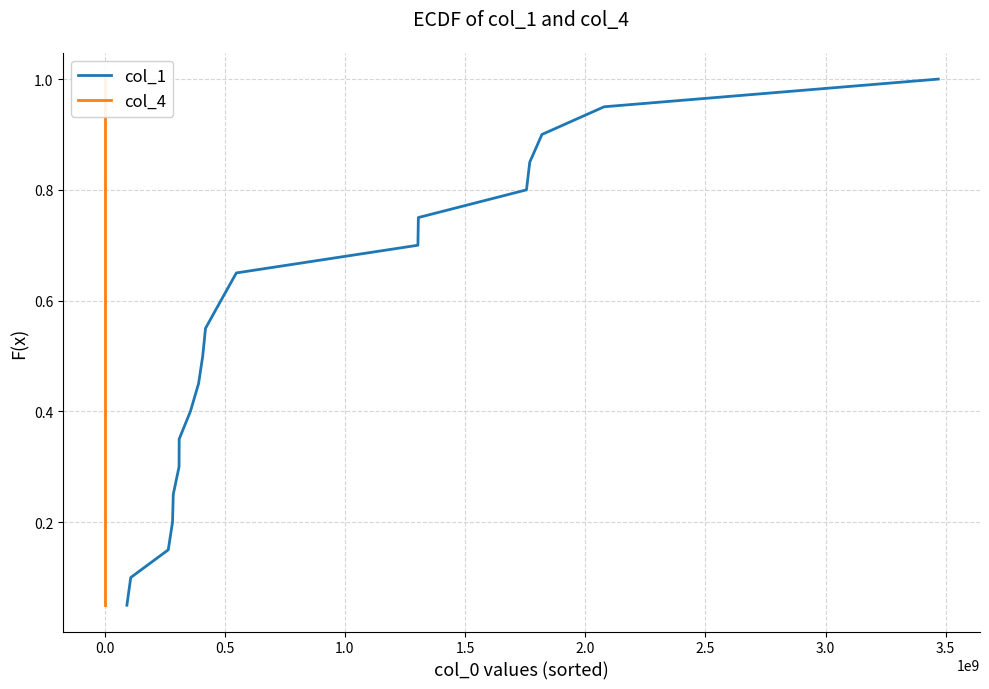

What is the highest value of the col_4 series?

1.0